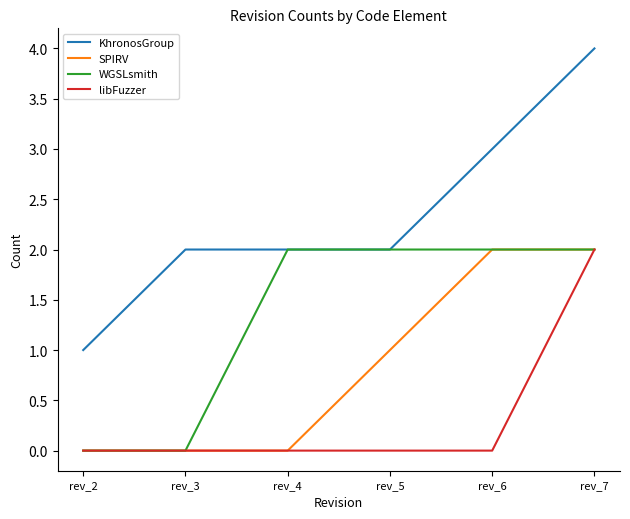

What is the total value across all series at rev_5?

5